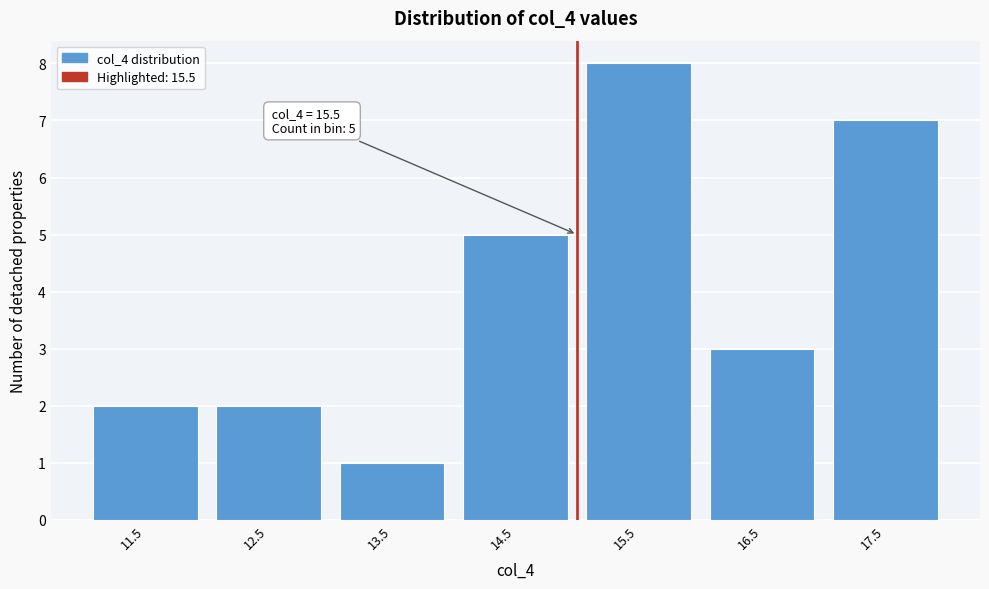

Reading left to right, extract all data points from this chart.

11.5=2	12.5=2	13.5=1	14.5=5	15.5=8	16.5=3	17.5=7